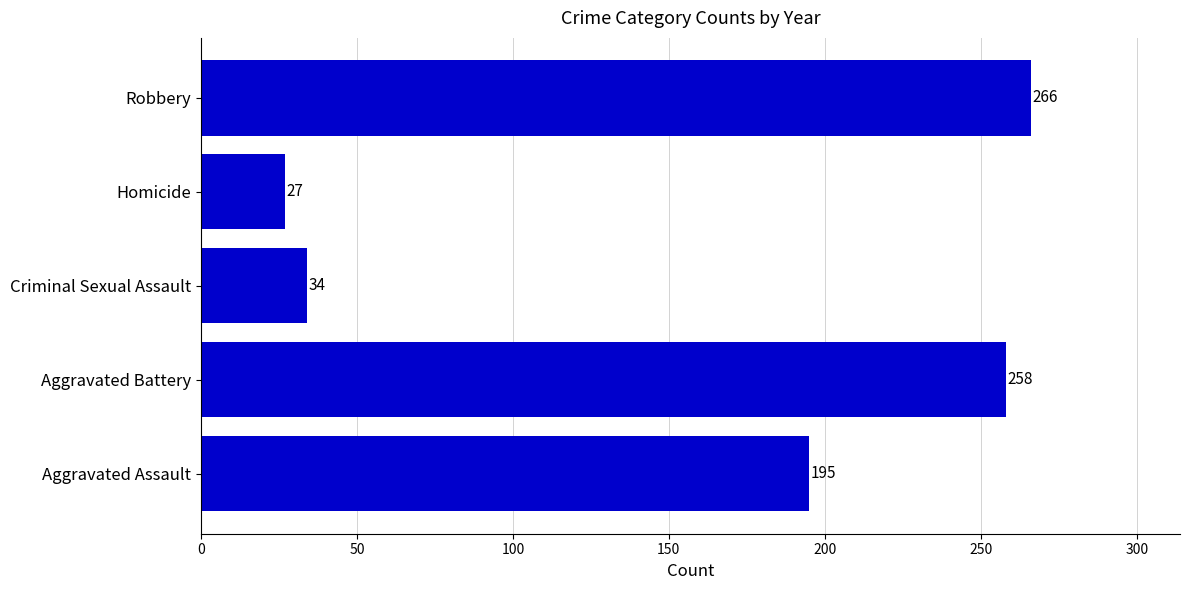

Which category has the lowest value across all series?

Homicide